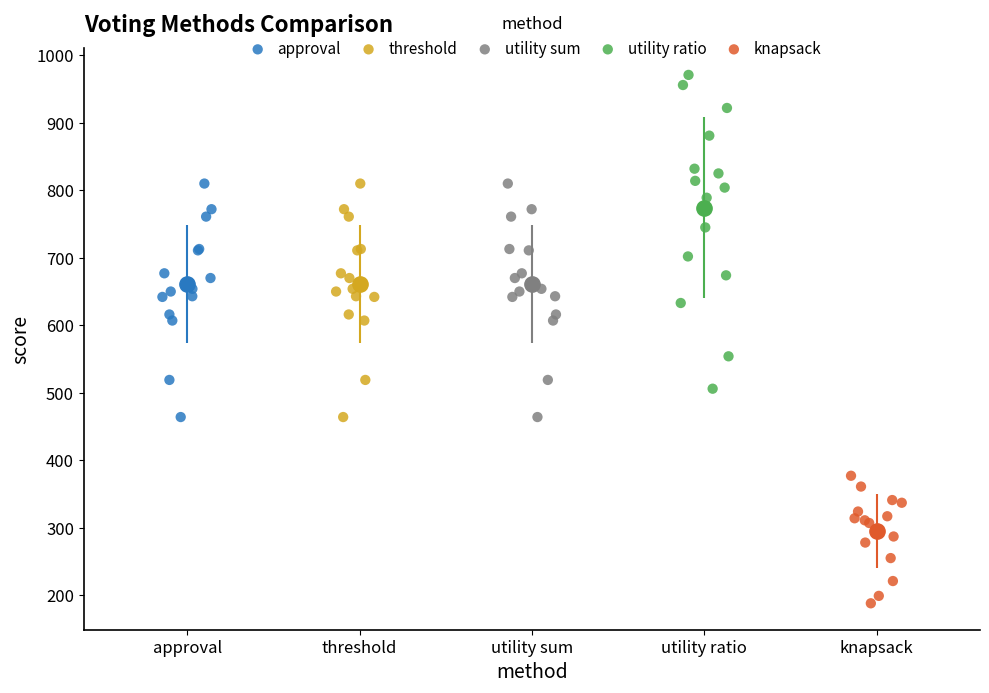

Which series reaches the maximum Y coordinate?

utility ratio